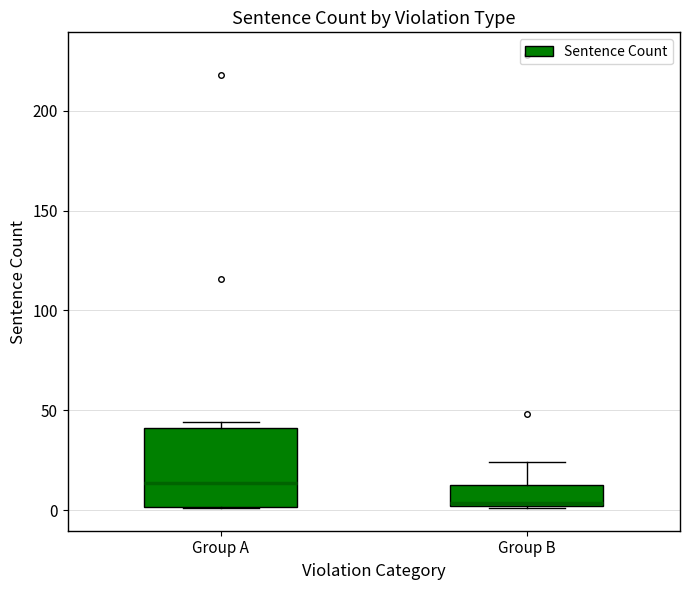

Reading left to right, read every box against the y-axis: the position of its median line, the range the box covers, and the ends of its whiskers. The values are not printed on the chart, so give them approximately, as read against the axis.

Group A: median 15, box 0 to 40, whiskers 0 to 45
Group B: median 5, box 0 to 15, whiskers 0 to 25